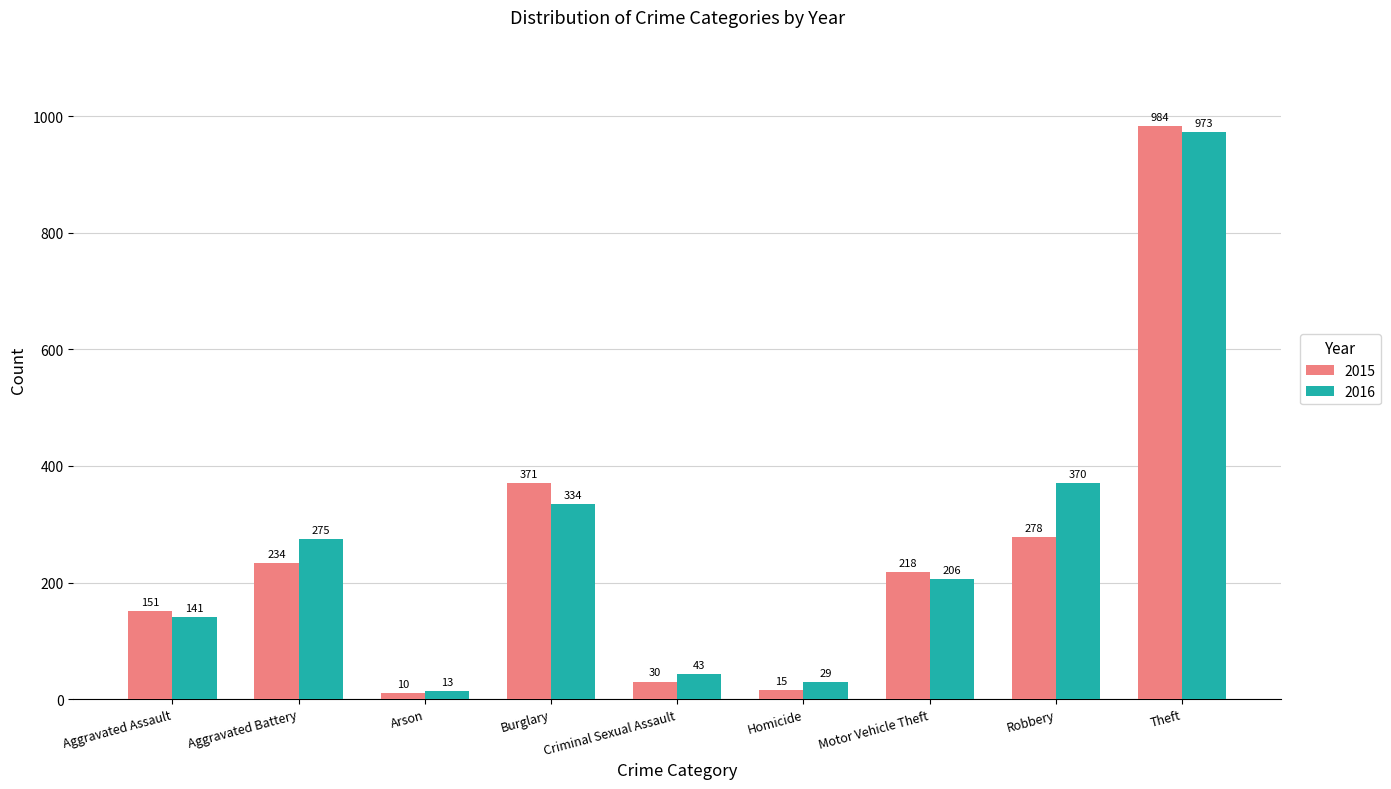

What is the label of the 3rd bar from the right?

Motor Vehicle Theft